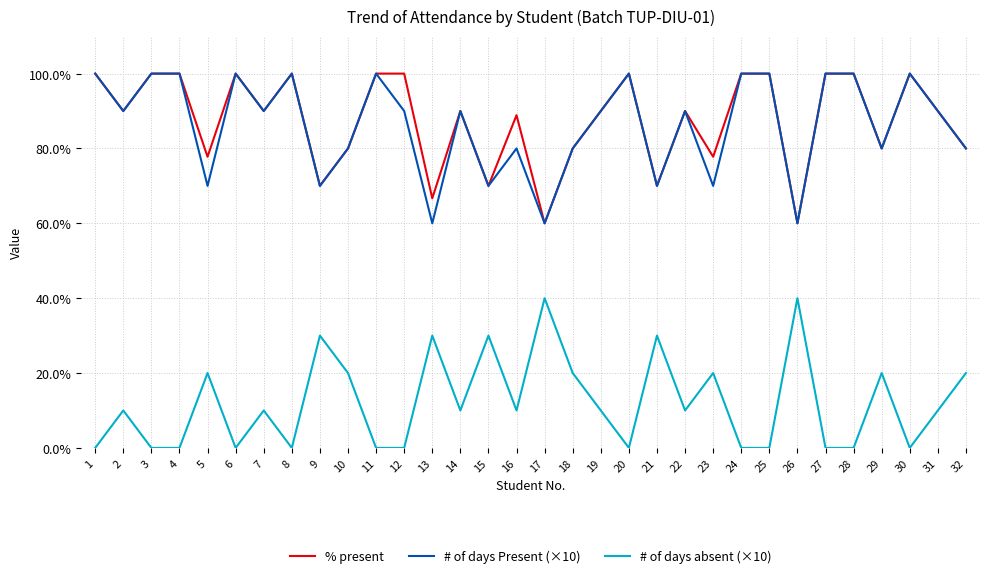

What is the highest value of the # of days absent (×10) series?

40.0